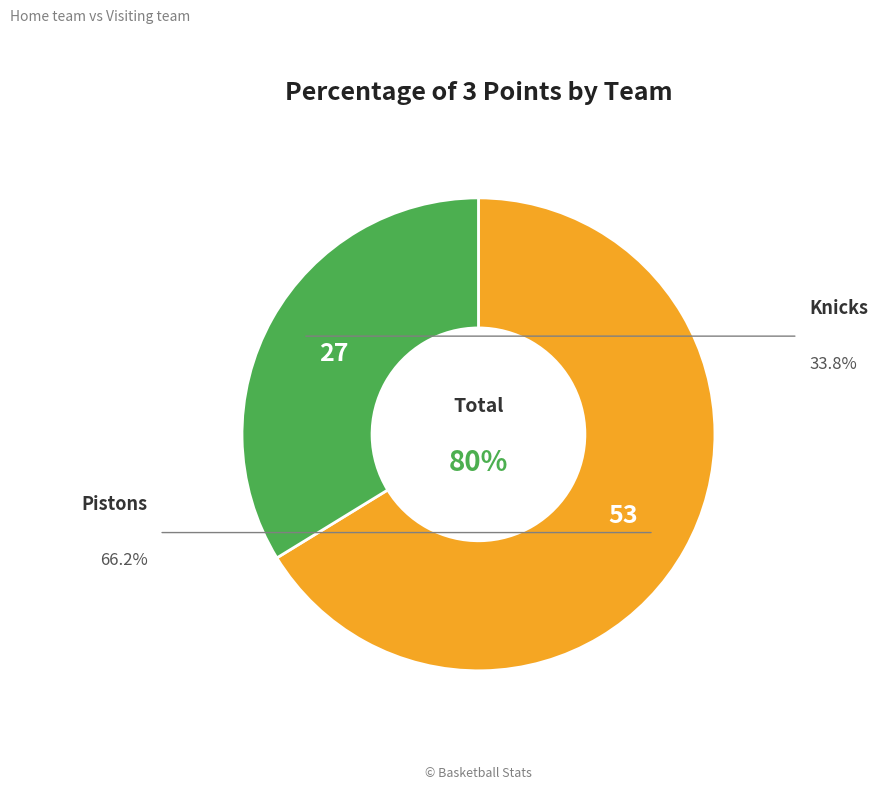

Between Pistons and Knicks, which is larger?

Pistons